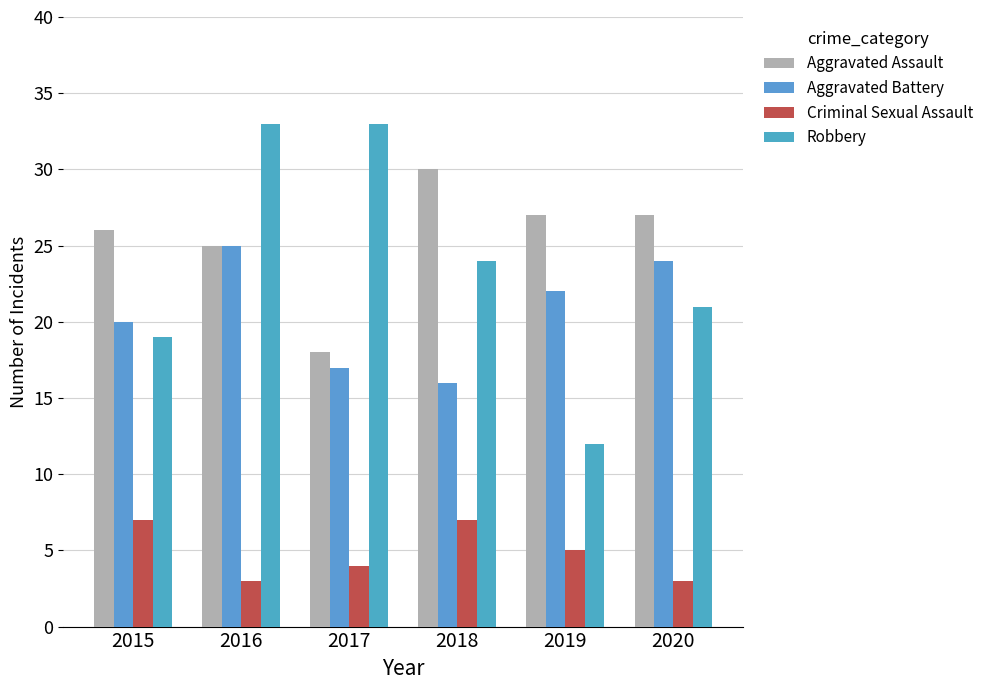

How many bars are there in each group?

4